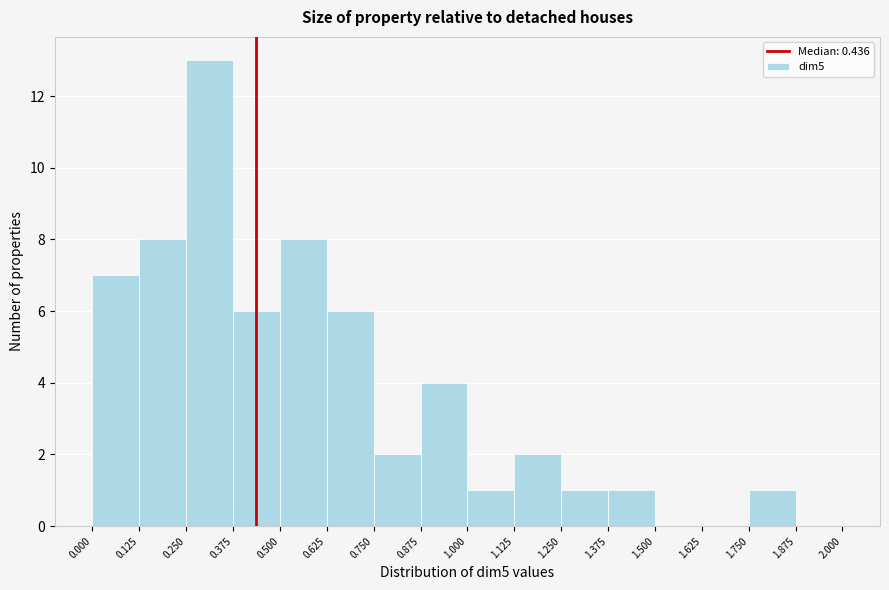

Reading left to right, transcribe this chart: for each bar, give the range it covers on the x-axis and its height. The values are not printed on the chart, so give them approximately, as read against the axis.

0.000 to 0.125: 7
0.125 to 0.250: 8
0.250 to 0.375: 13
0.375 to 0.500: 6
0.500 to 0.625: 8
0.625 to 0.750: 6
0.750 to 0.875: 2
0.875 to 1.000: 4
1.000 to 1.125: 1
1.125 to 1.250: 2
1.250 to 1.375: 1
1.375 to 1.500: 1
1.500 to 1.625: 0
1.625 to 1.750: 0
1.750 to 1.875: 1
1.875 to 2.000: 0